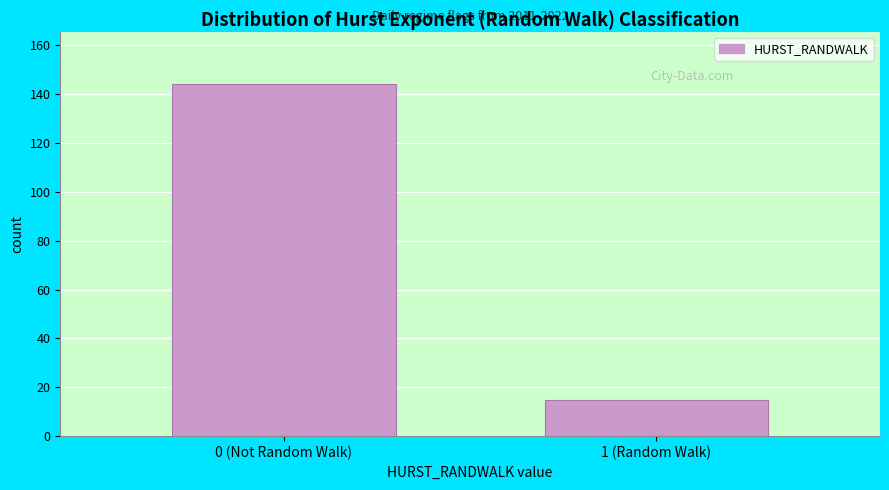

Reading left to right, transcribe all the data shown in this chart.

144	15